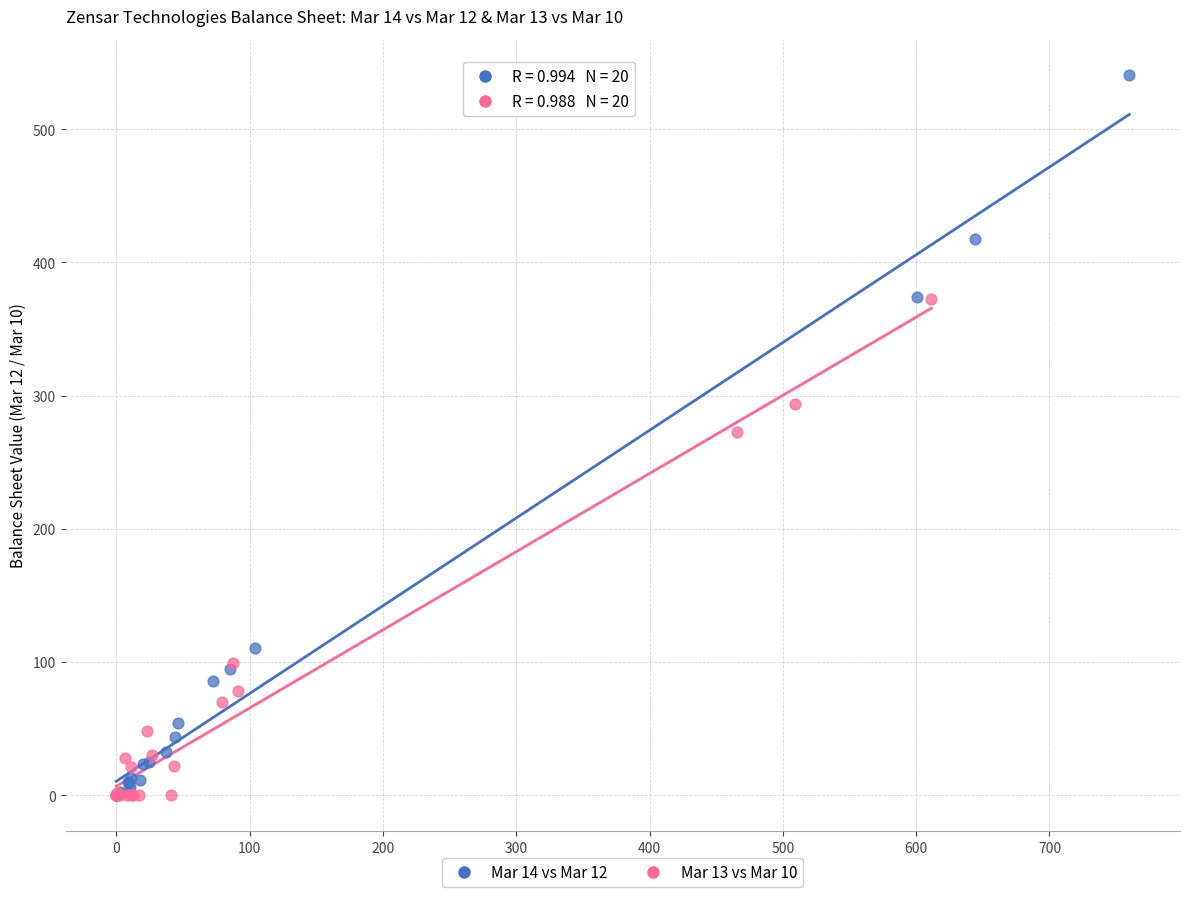

Which series has the largest Y range (max minus min)?

Mar 14 vs Mar 12